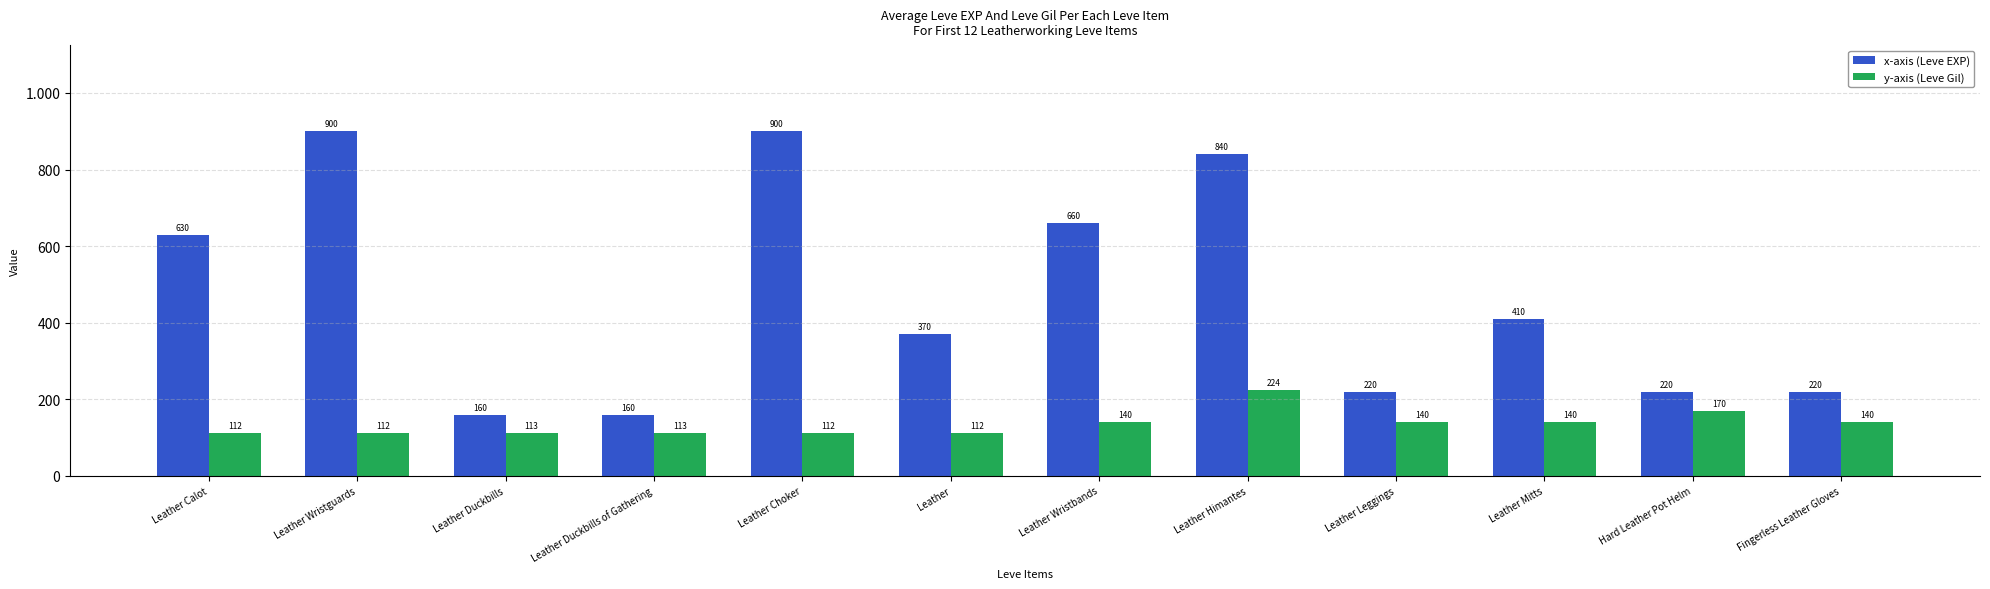

What are all the series names shown in the legend?

x-axis (Leve EXP), y-axis (Leve Gil)